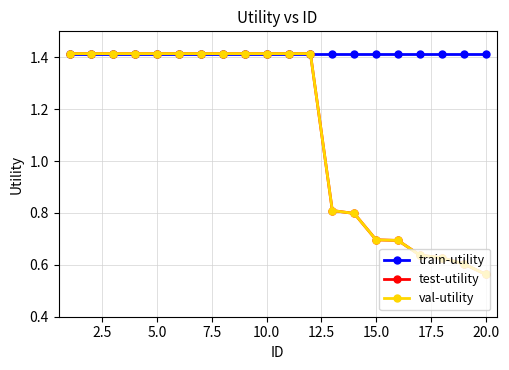

What is the greatest value displayed?

1.4